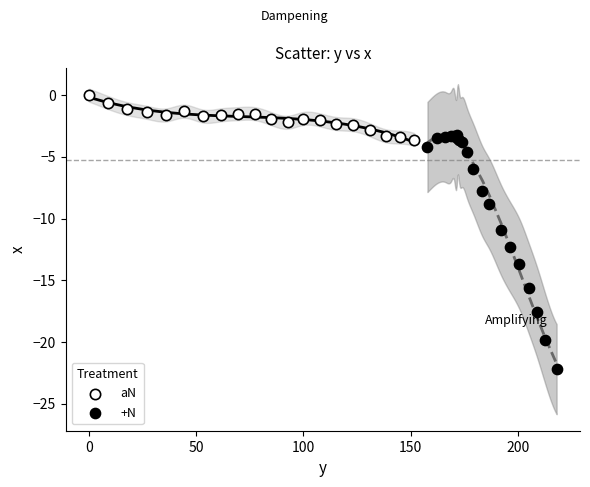

Which series contains the highest Y value?

aN